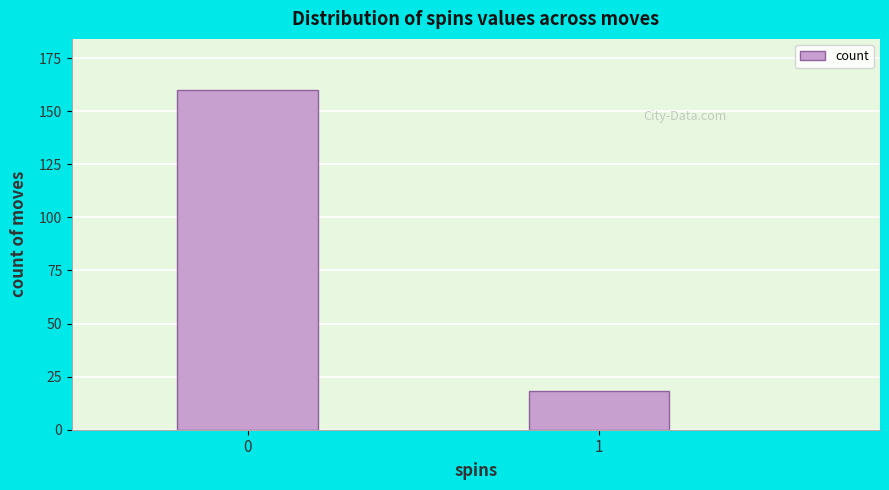

Reading left to right, extract all data points from this chart.

0=160	1=18